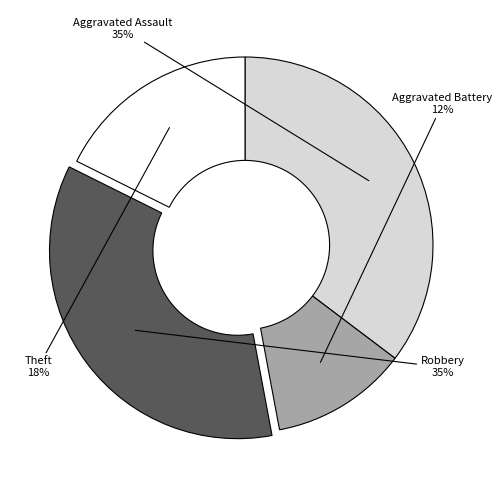

Combined, do Aggravated Battery and Robbery account for over 50%?

No